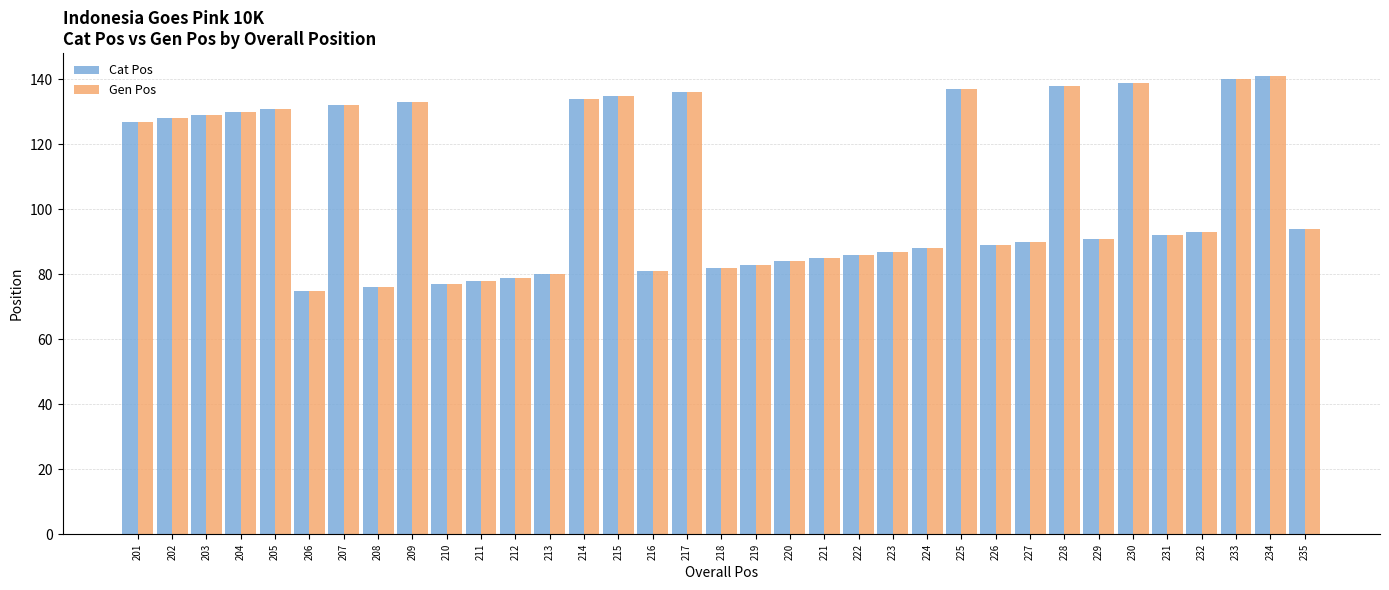

The value of Cat Pos at 213 is 80. True or false?

True